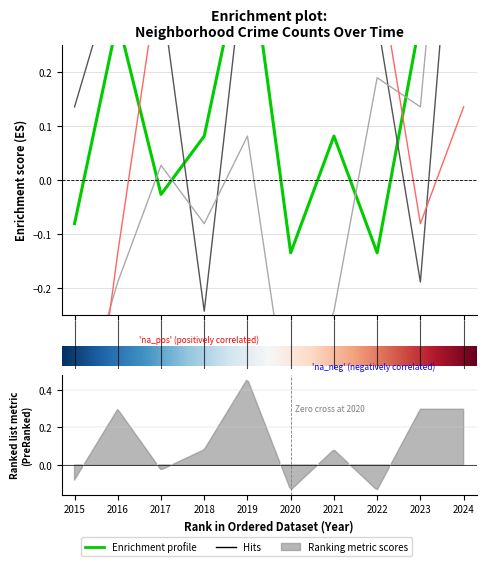

What is the total value across all series at 2020?

-0.9